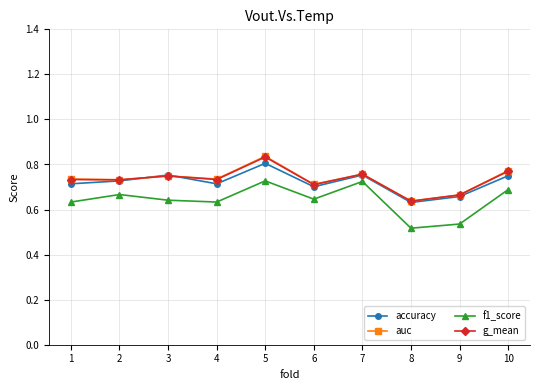

How many g_mean values are between 0 and 1?

10